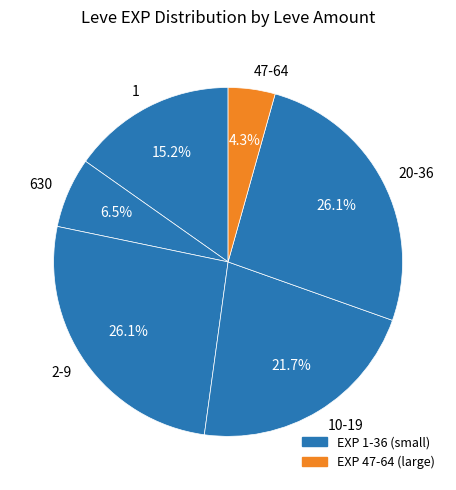

Is there any slice that represents more than half of the pie?

No